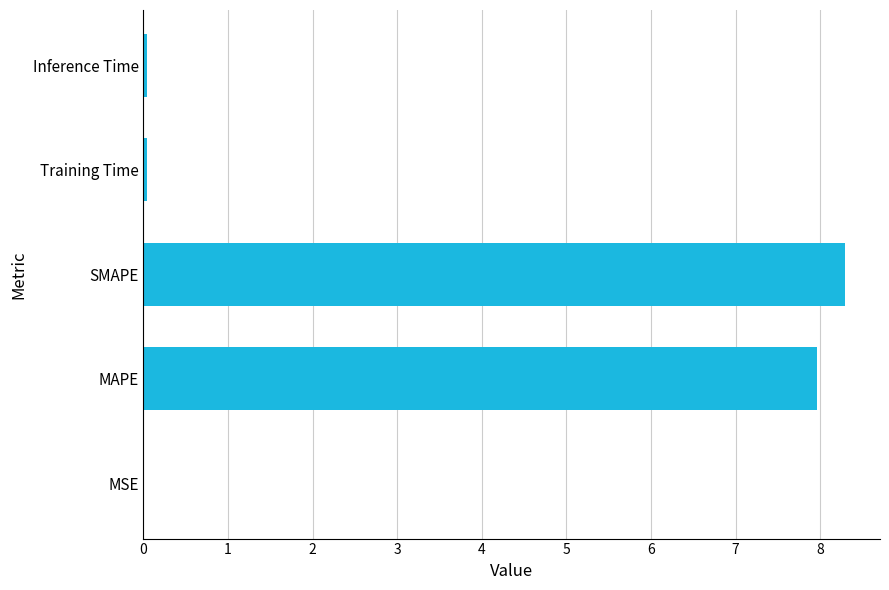

The value at Training Time is 0.0. True or false?

True